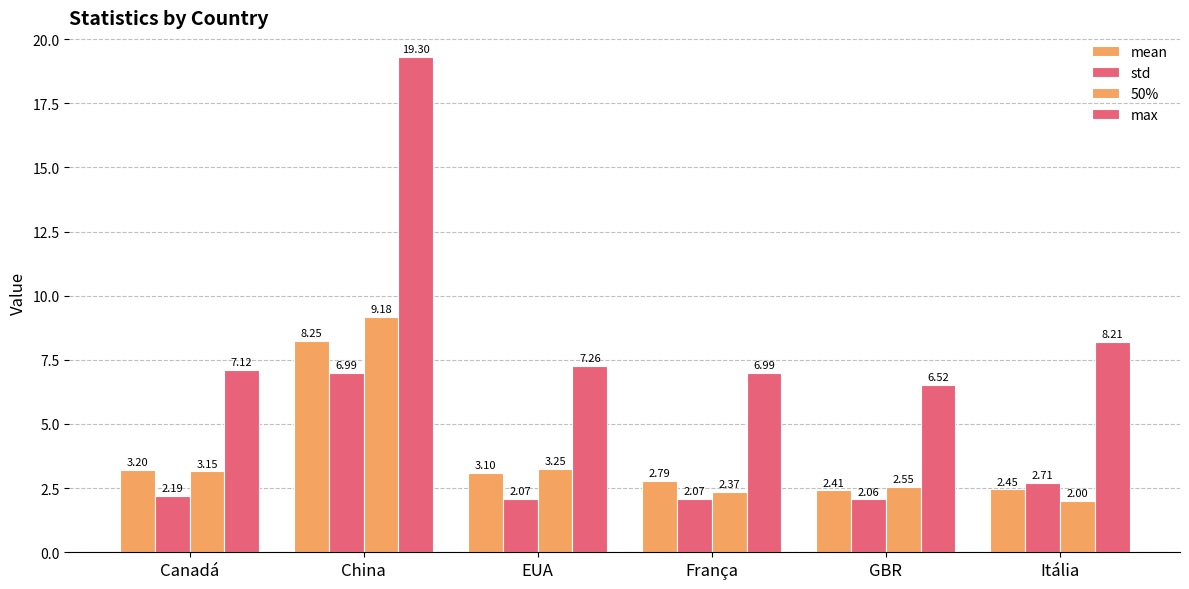

How many bars are there in each group?

4